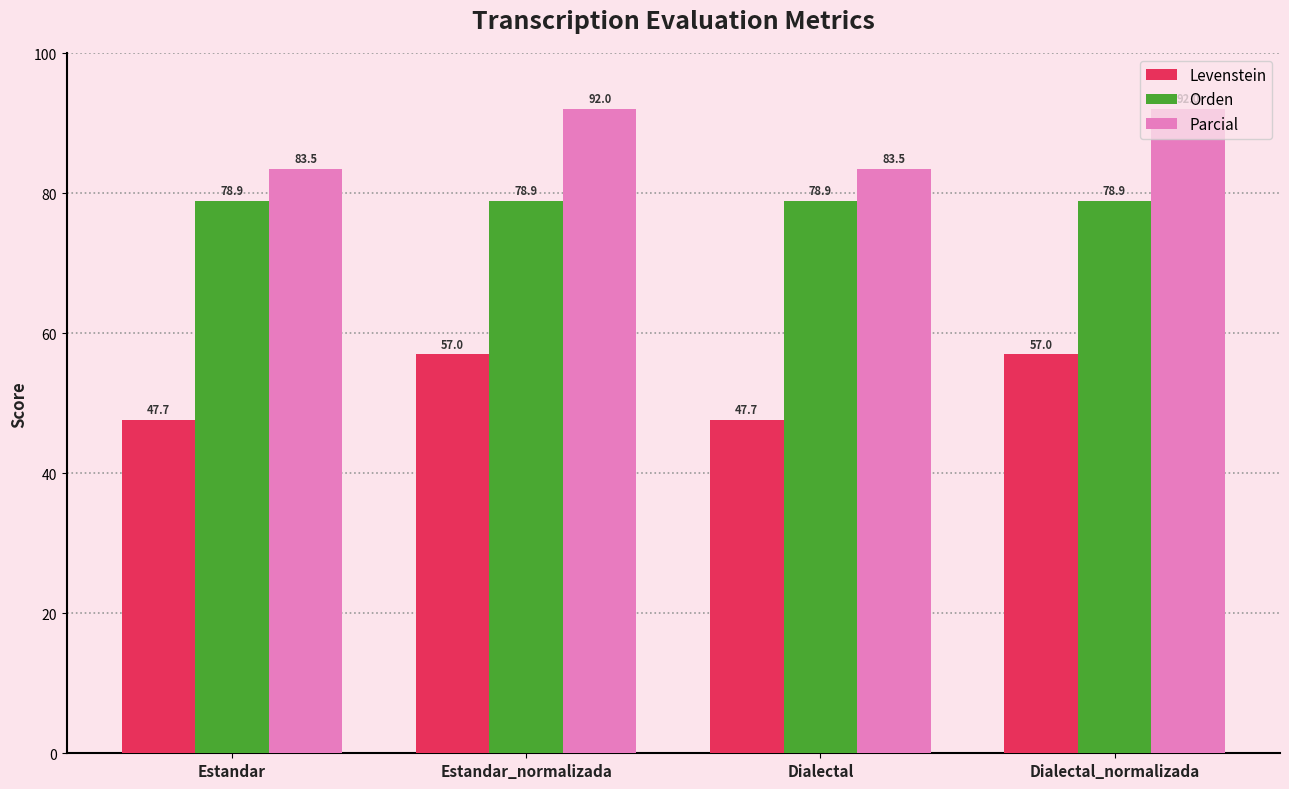

What is the maximum value shown in the chart?

92.0